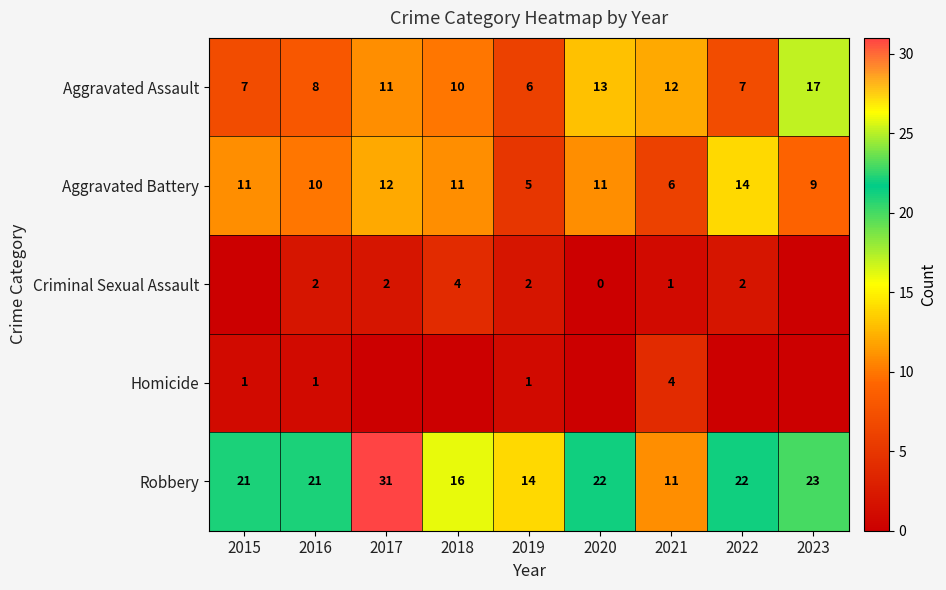

Where is Aggravated Battery nearest to the value 9?

2023